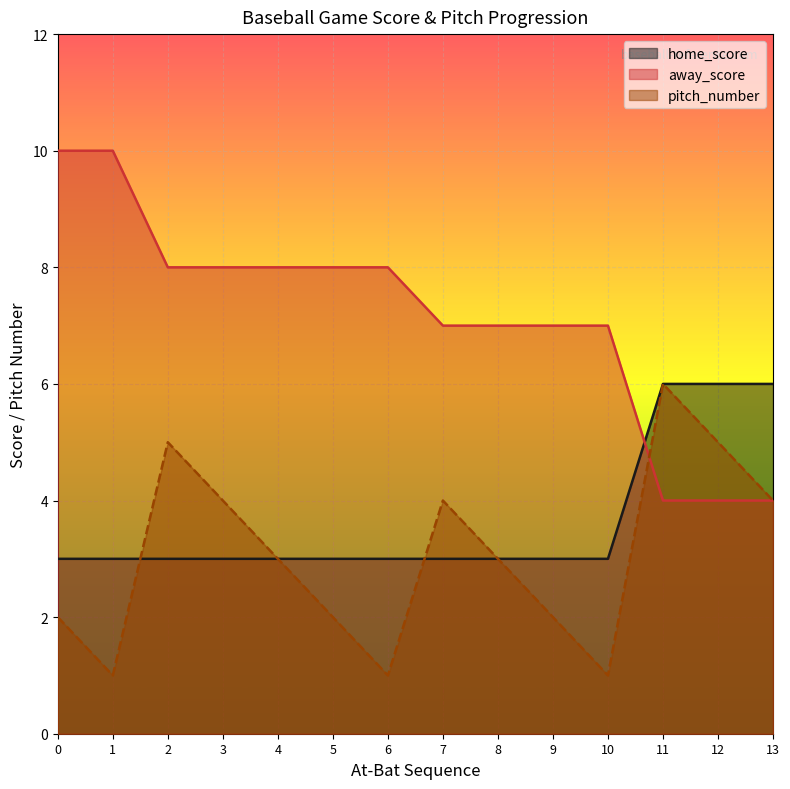

What are all the series names shown in the legend?

home_score, away_score, pitch_number